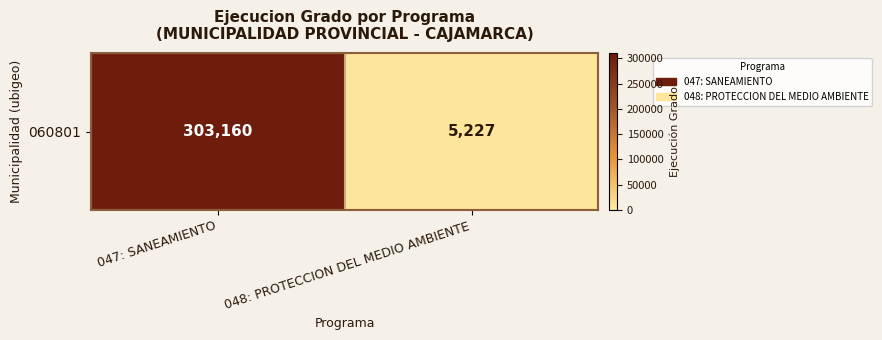

The value at 047: SANEAMIENTO is 151802. True or false?

False